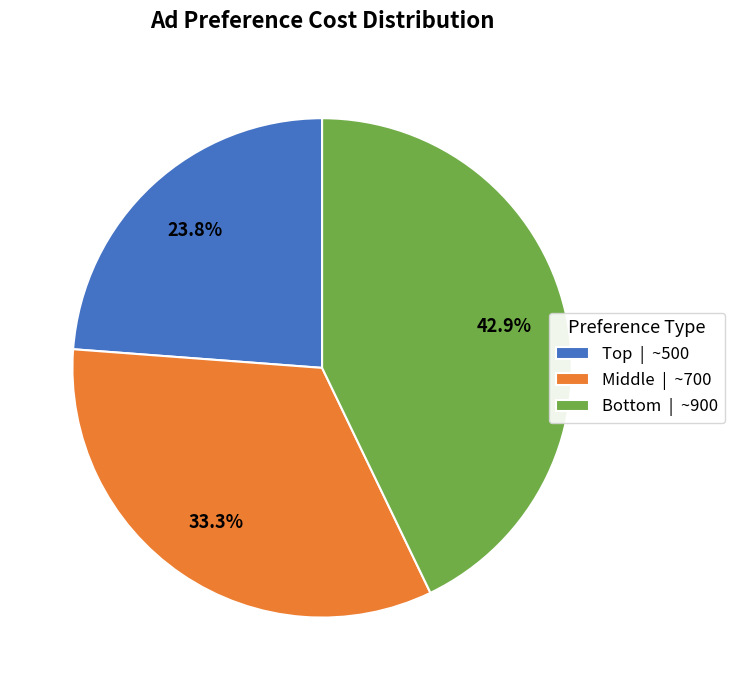

Is there any slice that represents more than half of the pie?

No